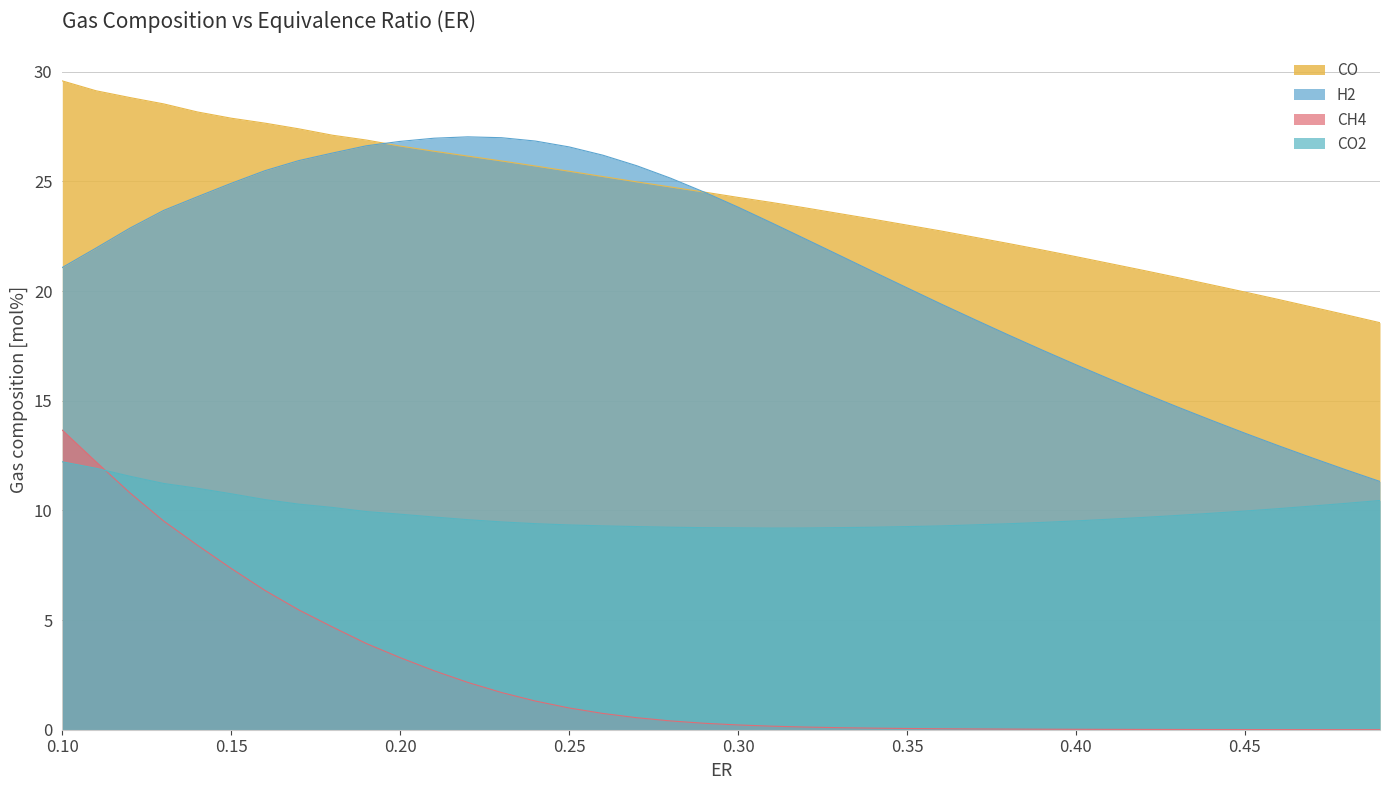

How many values in the CO series exceed 24?

22